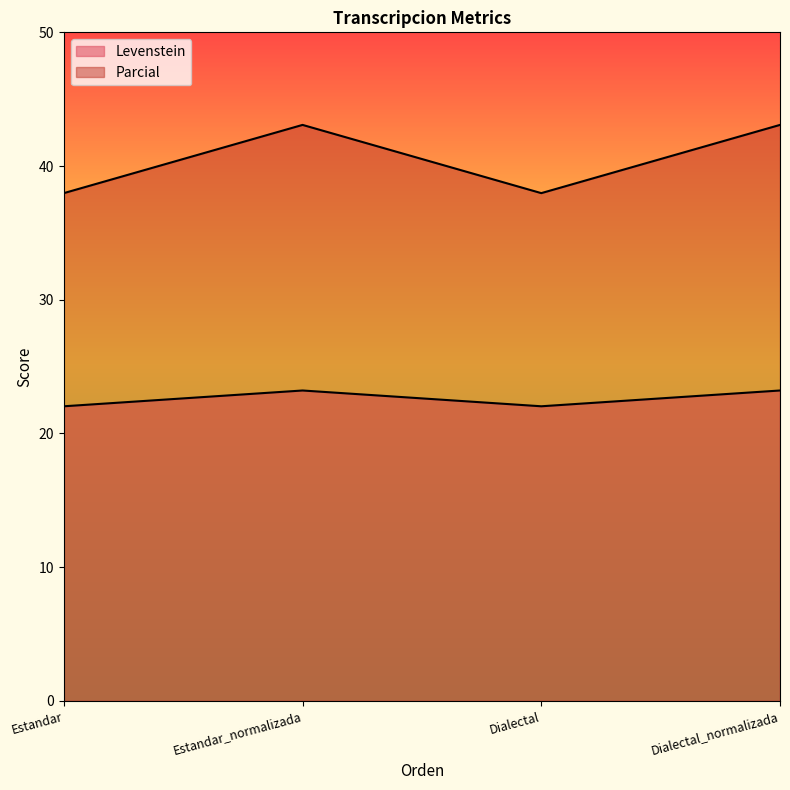

The value of Parcial at Dialectal_normalizada is 43.1. True or false?

True